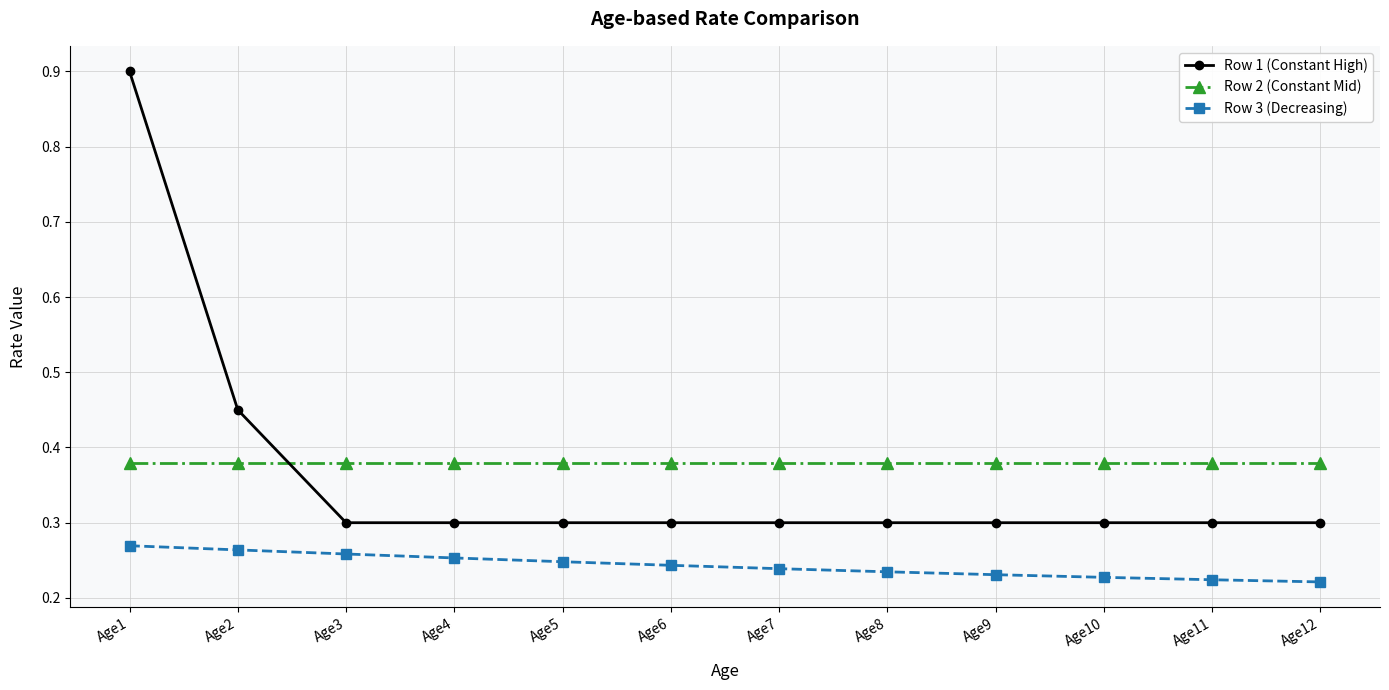

How many times do Row 1 (Constant High) and Row 2 (Constant Mid) cross each other?

1